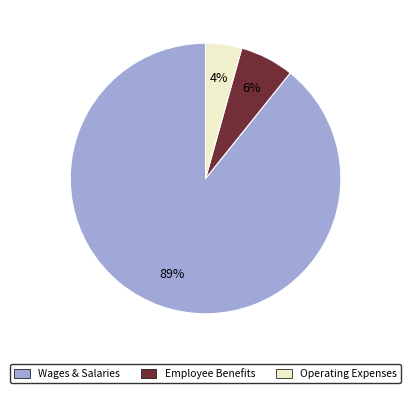

Is there any slice that represents more than half of the pie?

Yes